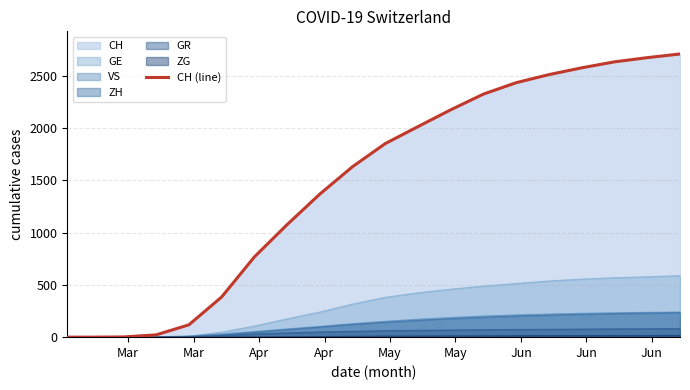

What is the greatest value displayed?

2707